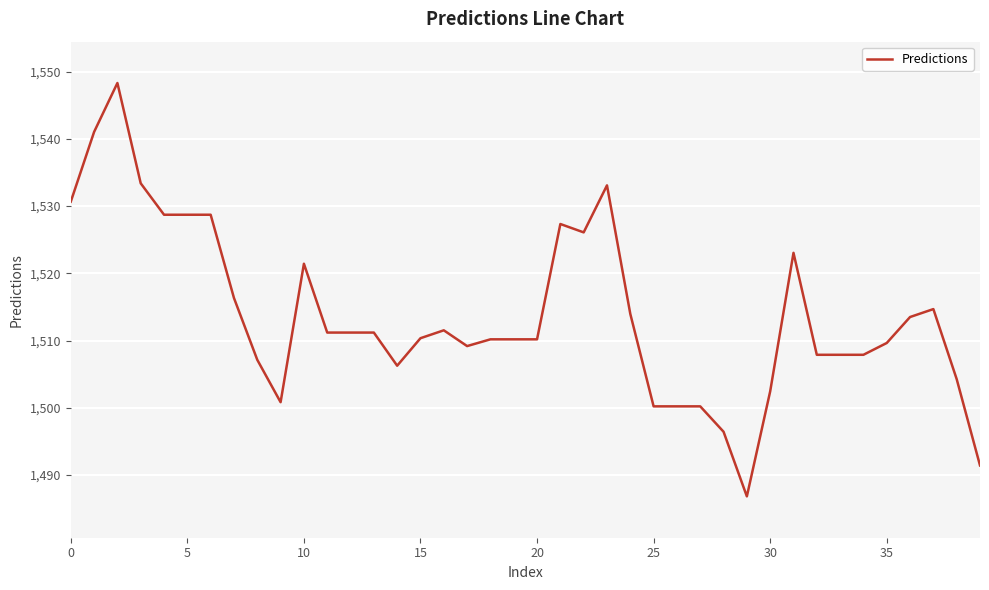

What is the difference between the maximum and minimum values?

61.5